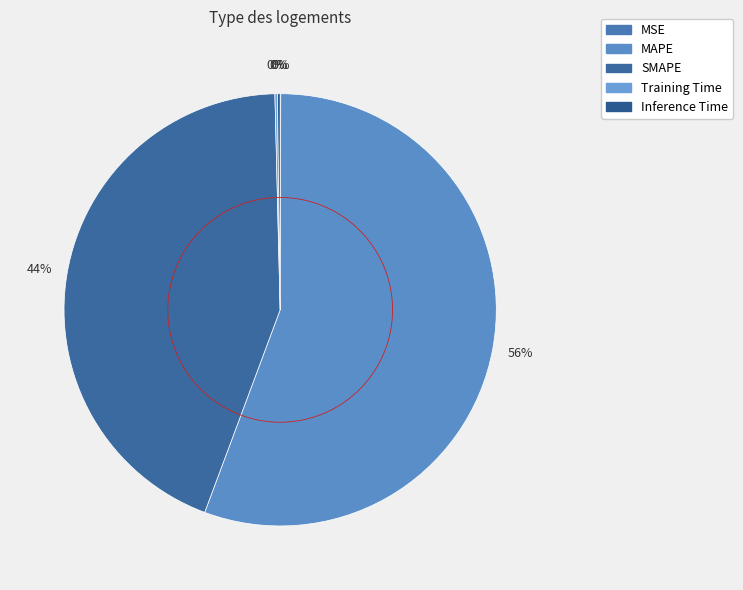

Rank the categories by value from lowest to highest.

MSE, Training Time, Inference Time, SMAPE, MAPE